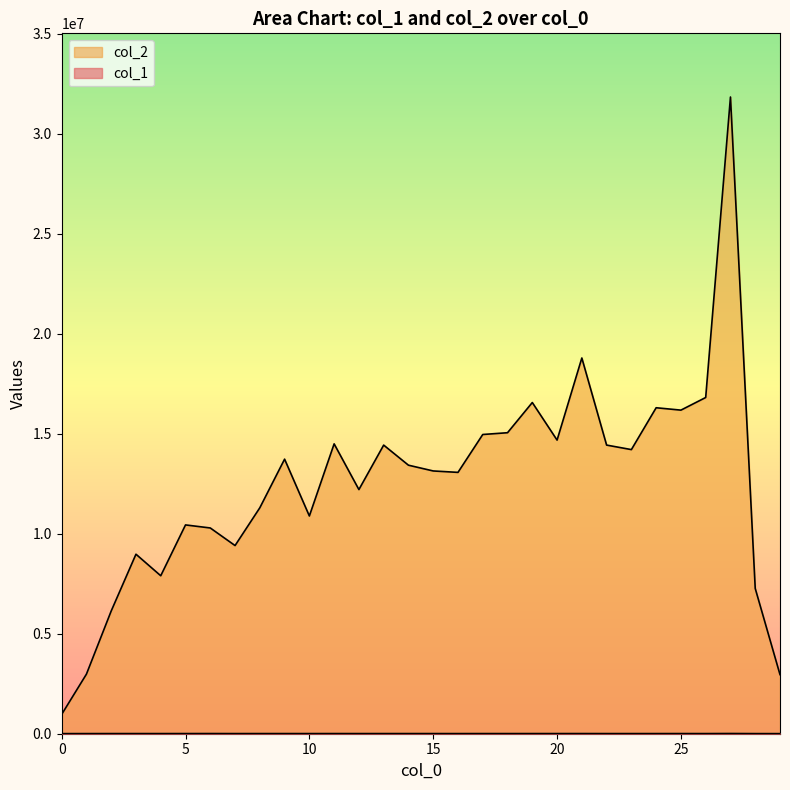

In col_2, how many points are lower than both neighbors (excluding endpoints)?

8